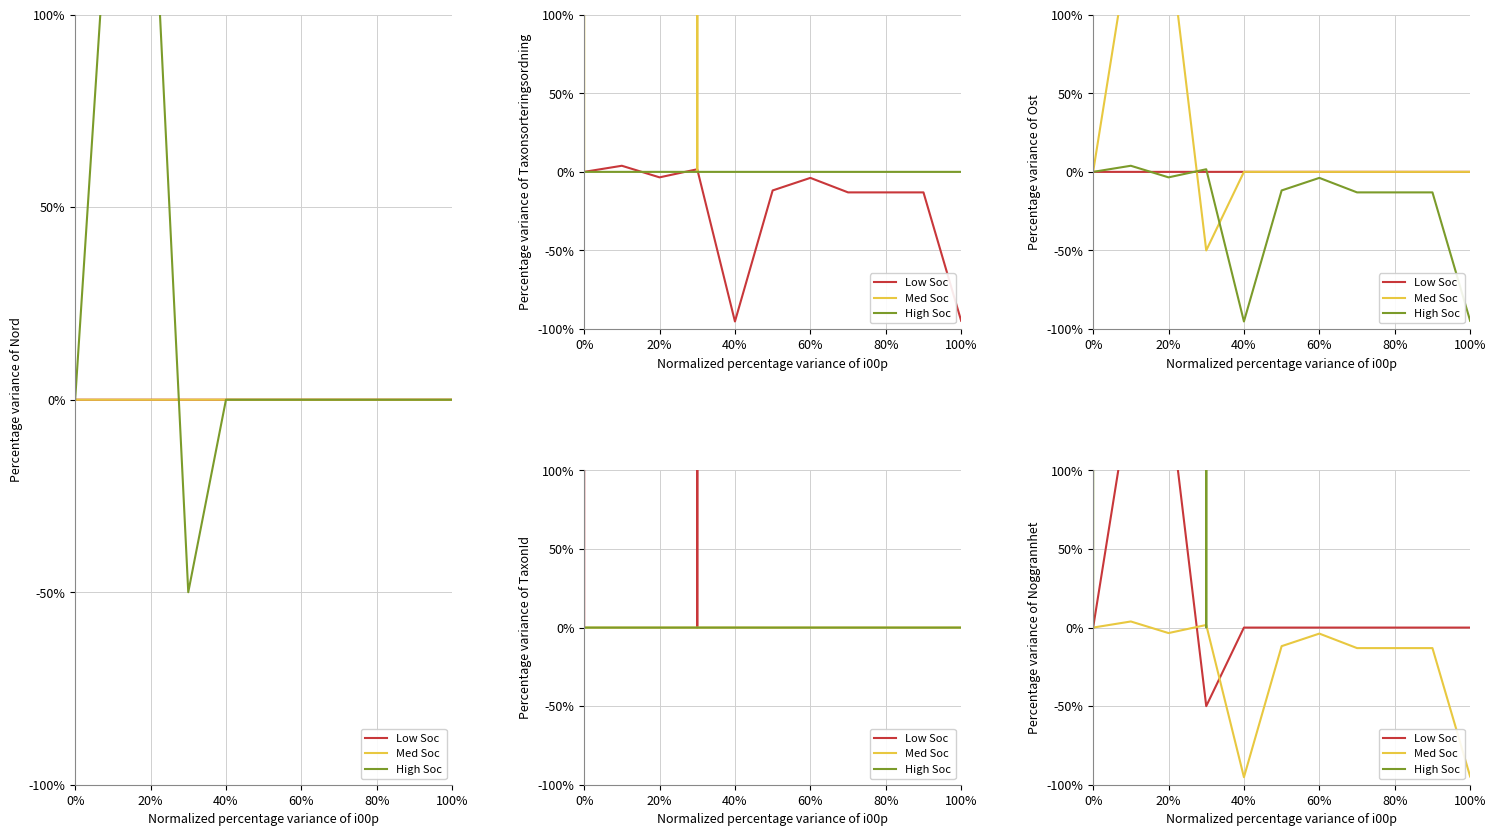

What is the maximum value for Med Soc?

3.9